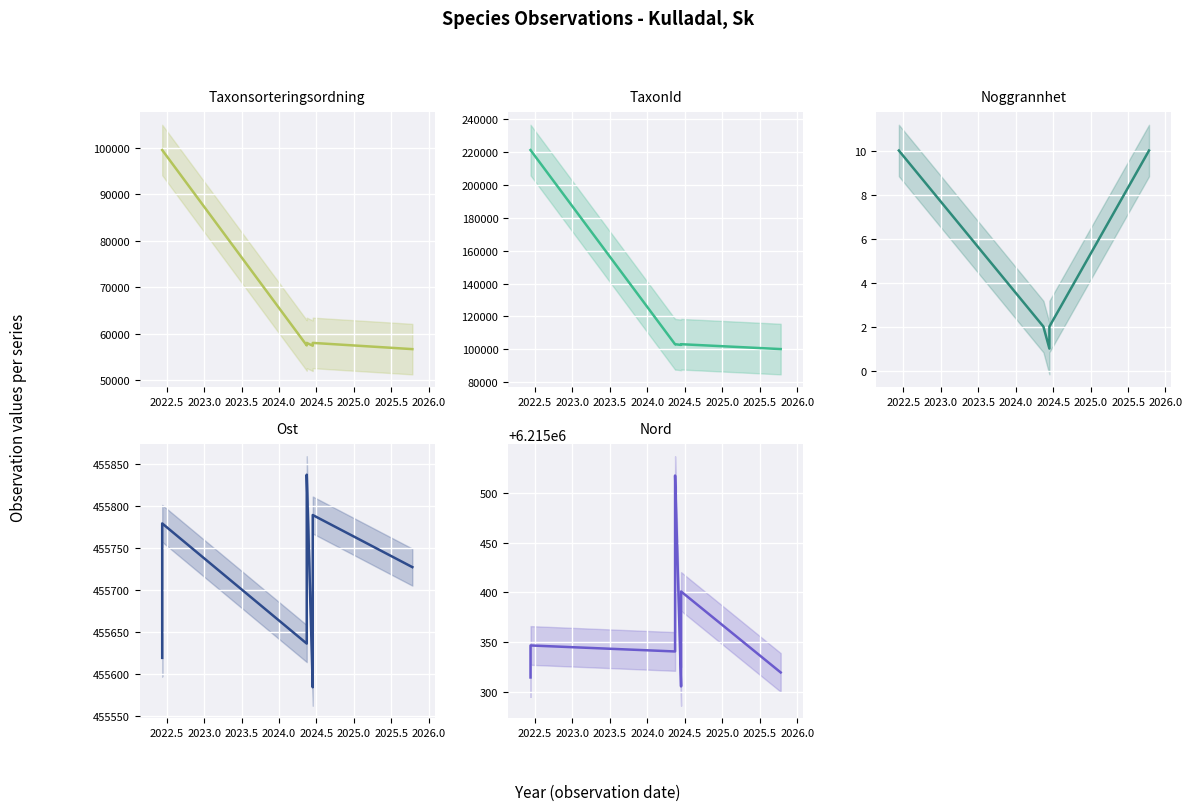

The TaxonId series shows 103055 at 2025.0. True or false?

True